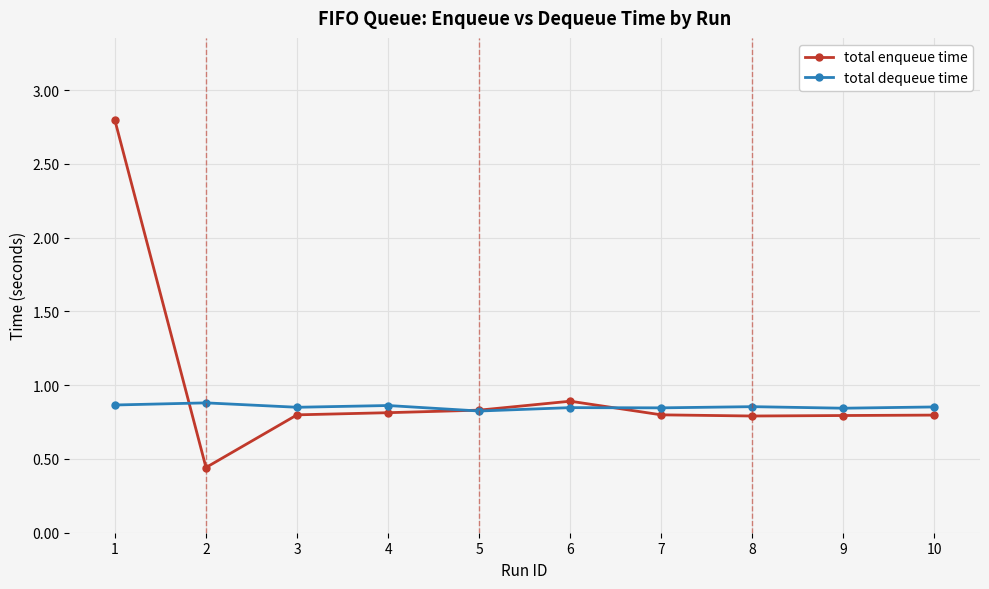

At how many categories does at least one series exceed 0?

10